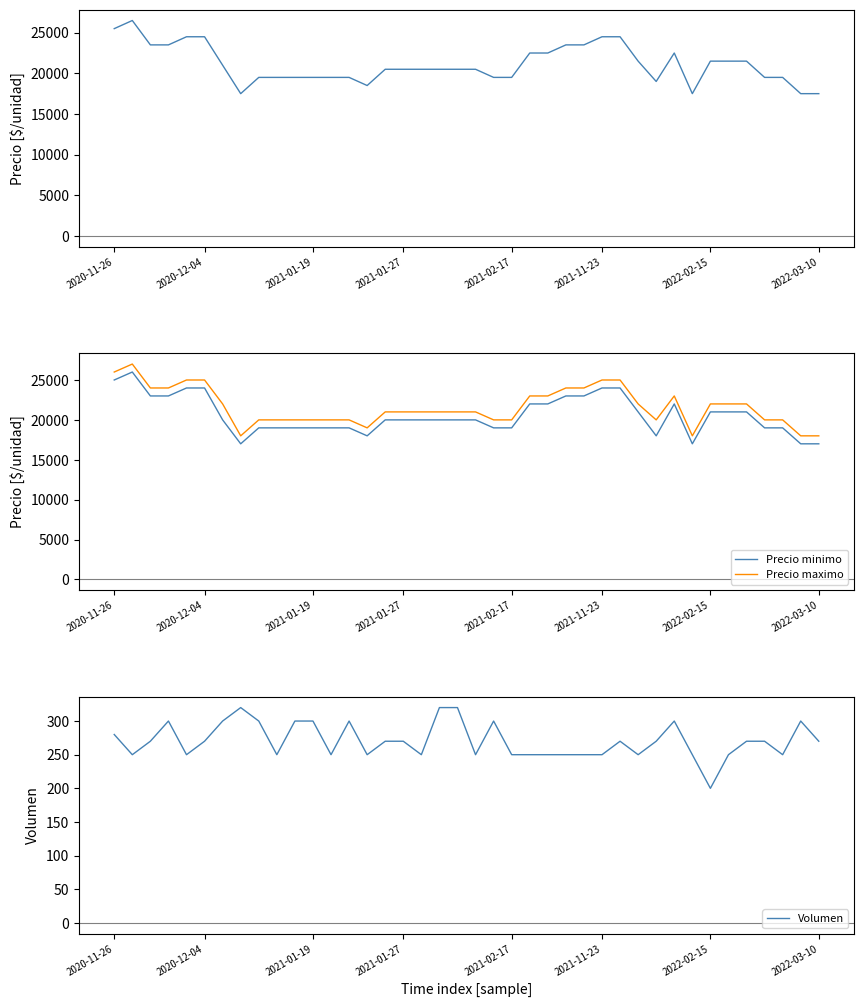

What is the maximum value for Precio maximo?

27000